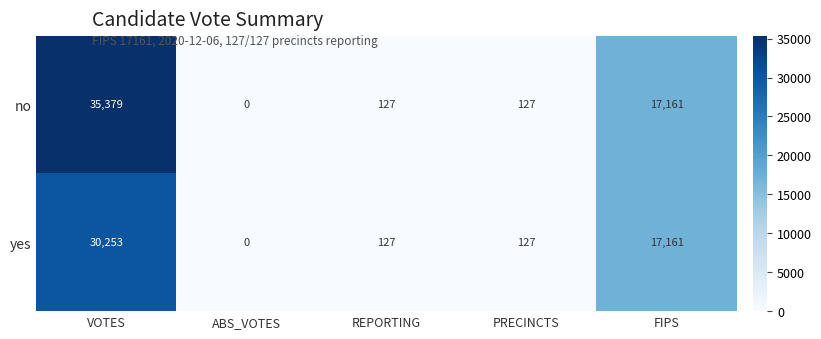

Where does the no series first go above 127?

VOTES